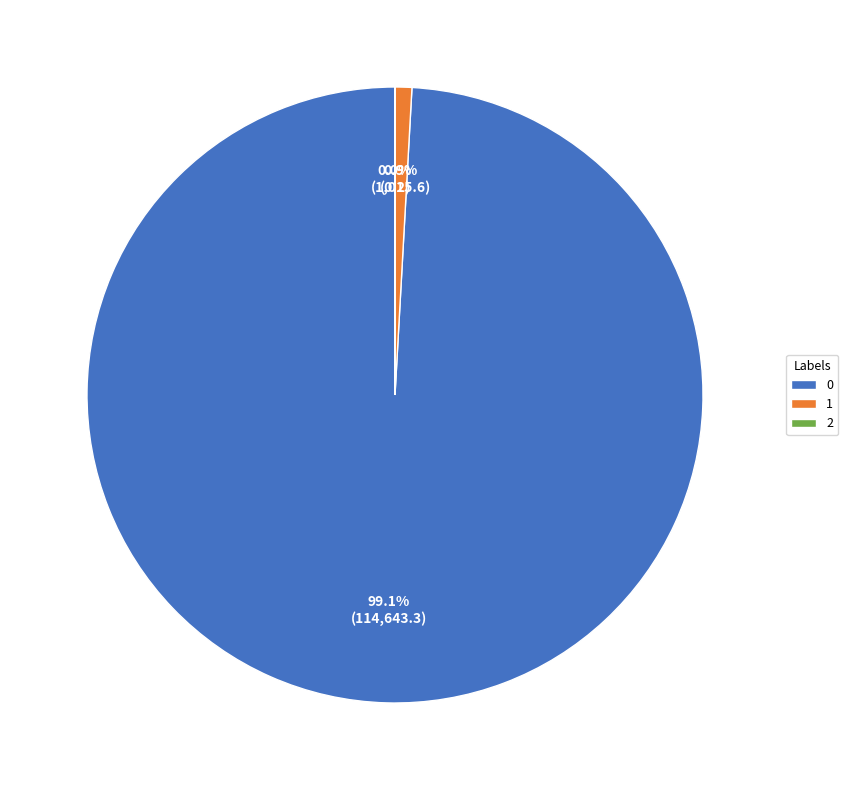

Do 1 and 0 together represent more than half of the pie?

Yes